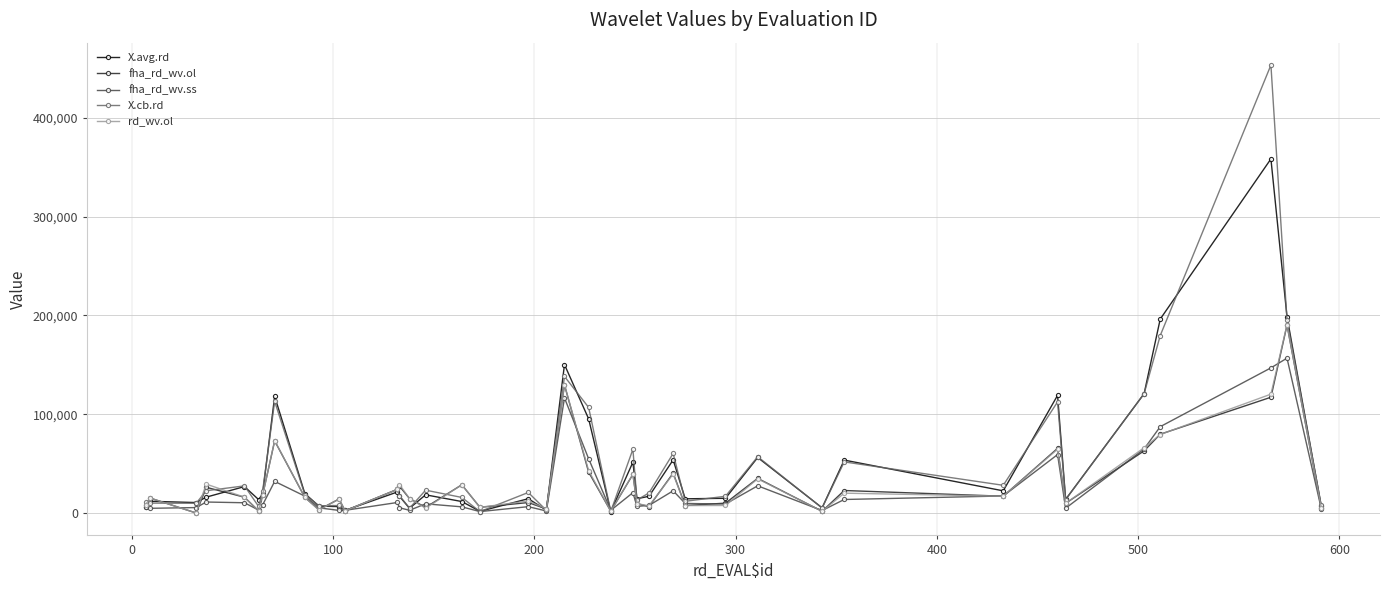

What is the difference between the maximum and minimum values in the X.cb.rd series?

451735